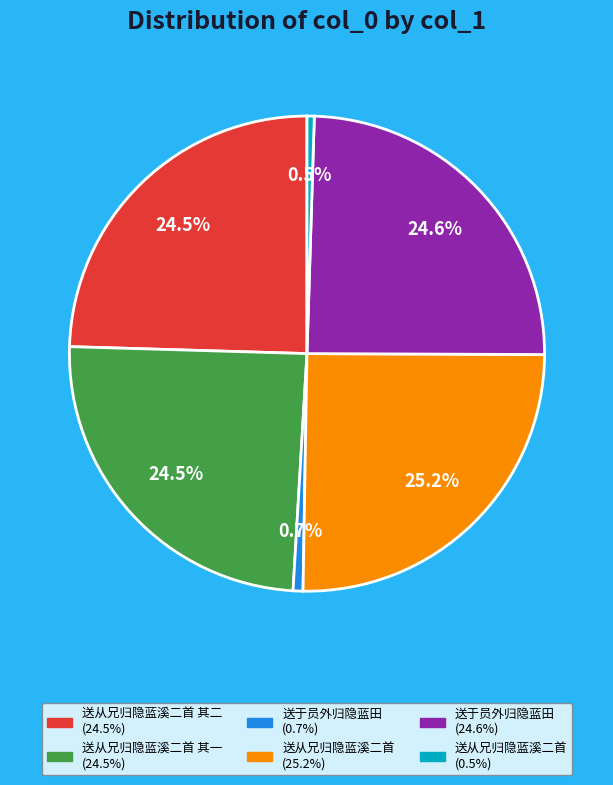

Is there a majority slice in this chart?

No